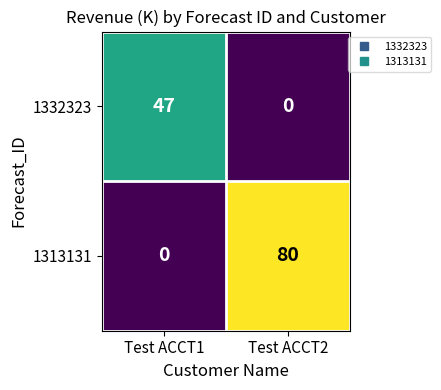

Which series has the largest range (max minus min)?

1313131